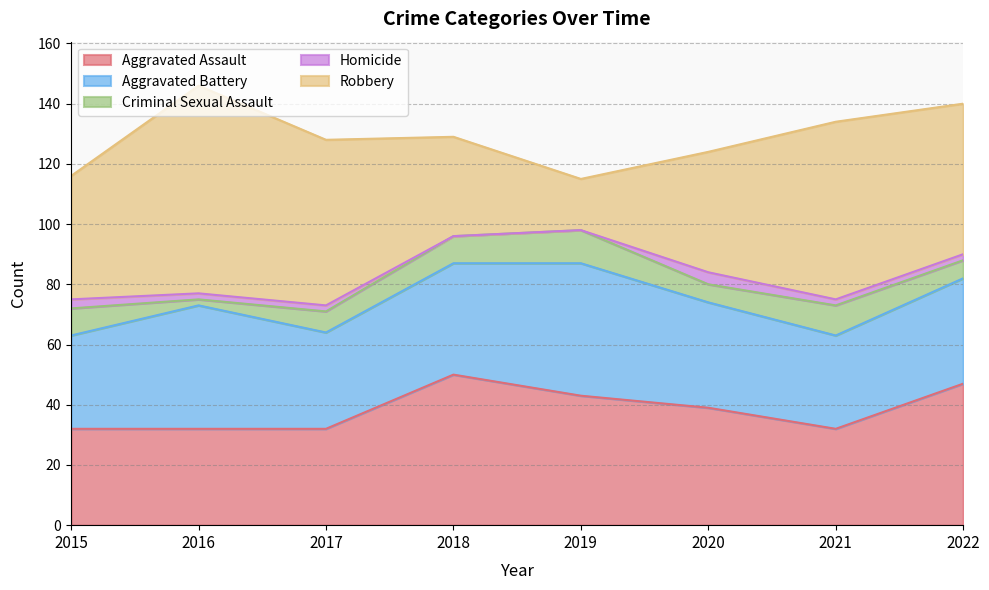

Does the chart have visible grid lines?

Yes